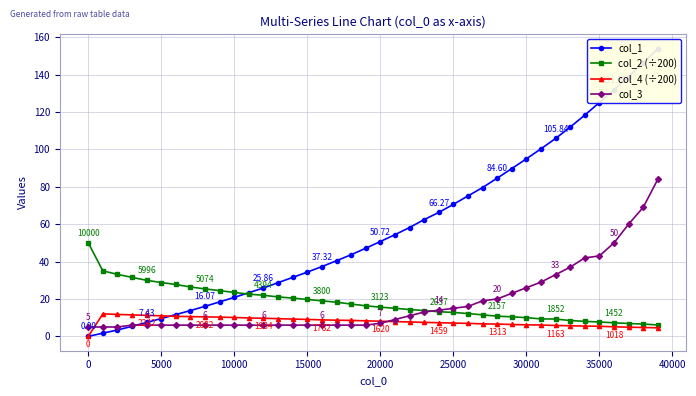

True or false: col_2 (÷200) has more than 2 points higher than both neighbors.

False